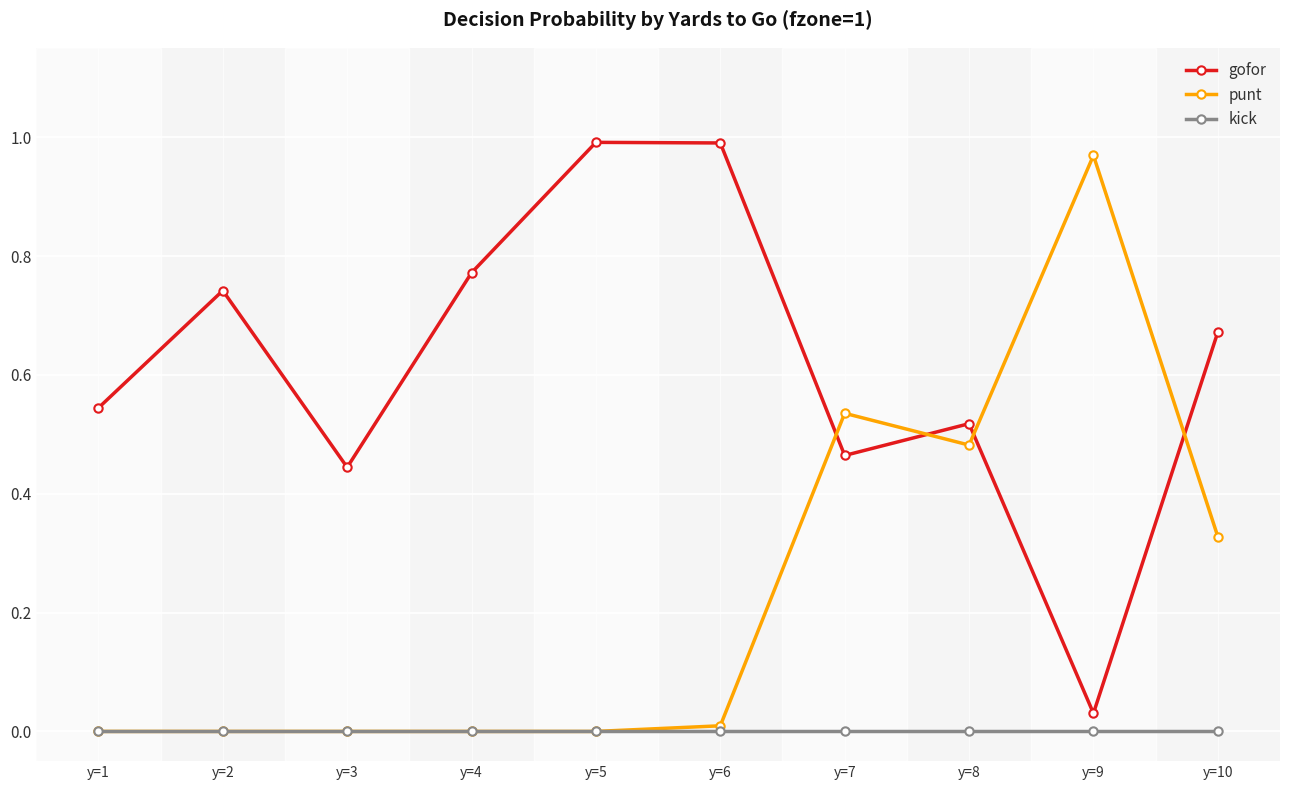

Between y=4 and y=5, which series saw the biggest shift?

gofor